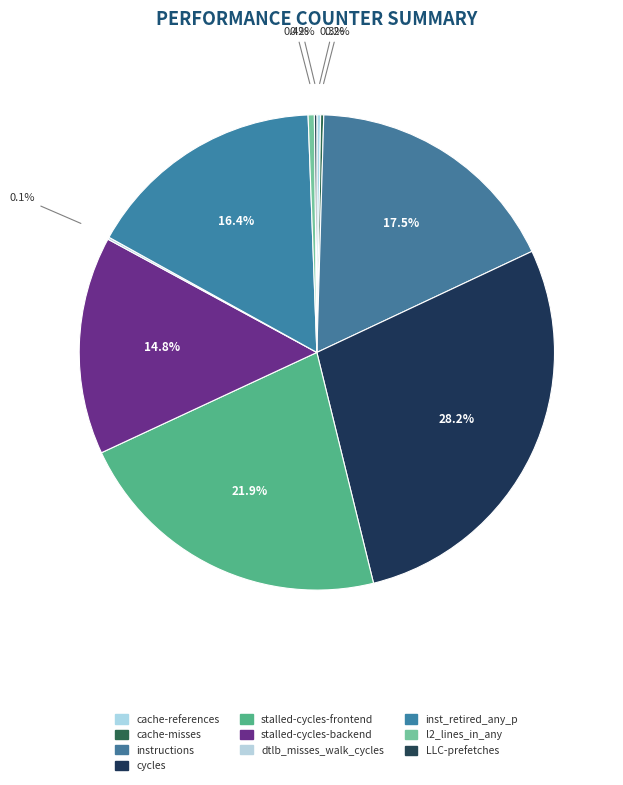

Is there any slice that represents more than half of the pie?

No